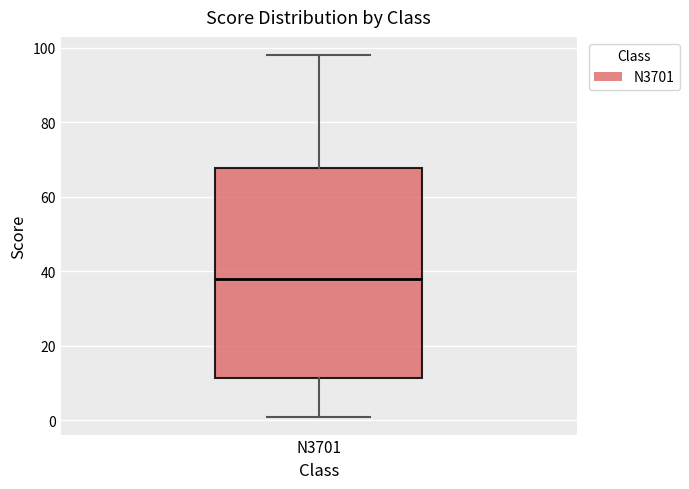

Read this box plot against the y-axis: the position of the median line, the range covered by the box, and the ends of both whiskers. The values are not printed on the chart, so give them approximately, as read against the axis.

median 38, box 12 to 68, whiskers 2 to 98